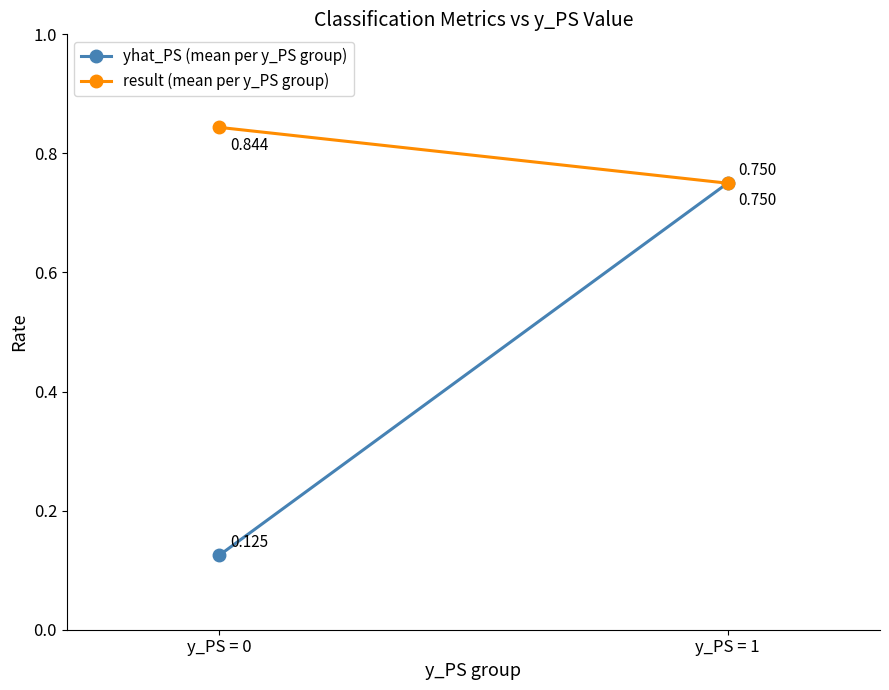

Reading left to right, what are all the values shown in this chart?

yhat_PS (mean per y_PS group): y_PS = 0=0.1	y_PS = 1=0.8
result (mean per y_PS group): y_PS = 0=0.8	y_PS = 1=0.8